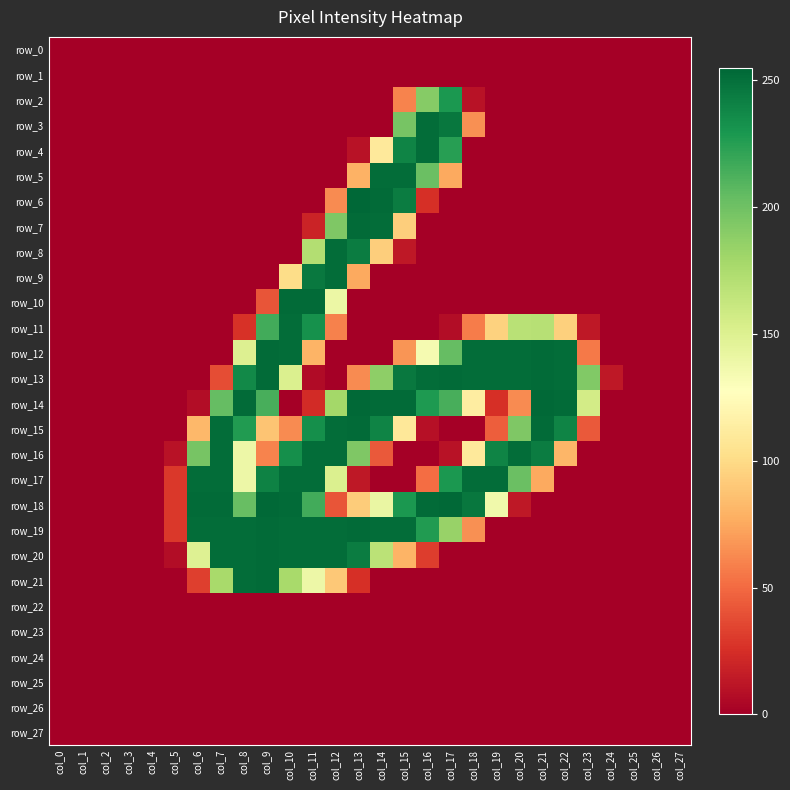

Reading right to left, transcribe all the data shown in this chart.

row_0: col_27=0	col_26=0	col_25=0	col_24=0	col_23=0	col_22=0	col_21=0	col_20=0	col_19=0	col_18=0	col_17=0	col_16=0	col_15=0	col_14=0	col_13=0	col_12=0	col_11=0	col_10=0	col_9=0	col_8=0	col_7=0	col_6=0	col_5=0	col_4=0	col_3=0	col_2=0	col_1=0	col_0=0
row_1: col_27=0	col_26=0	col_25=0	col_24=0	col_23=0	col_22=0	col_21=0	col_20=0	col_19=0	col_18=0	col_17=0	col_16=0	col_15=0	col_14=0	col_13=0	col_12=0	col_11=0	col_10=0	col_9=0	col_8=0	col_7=0	col_6=0	col_5=0	col_4=0	col_3=0	col_2=0	col_1=0	col_0=0
row_2: col_27=0	col_26=0	col_25=0	col_24=0	col_23=0	col_22=0	col_21=0	col_20=0	col_19=0	col_18=10	col_17=229	col_16=191	col_15=60	col_14=0	col_13=0	col_12=0	col_11=0	col_10=0	col_9=0	col_8=0	col_7=0	col_6=0	col_5=0	col_4=0	col_3=0	col_2=0	col_1=0	col_0=0
row_3: col_27=0	col_26=0	col_25=0	col_24=0	col_23=0	col_22=0	col_21=0	col_20=0	col_19=0	col_18=65	col_17=247	col_16=252	col_15=197	col_14=0	col_13=0	col_12=0	col_11=0	col_10=0	col_9=0	col_8=0	col_7=0	col_6=0	col_5=0	col_4=0	col_3=0	col_2=0	col_1=0	col_0=0
row_4: col_27=0	col_26=0	col_25=0	col_24=0	col_23=0	col_22=0	col_21=0	col_20=0	col_19=0	col_18=0	col_17=225	col_16=252	col_15=240	col_14=110	col_13=10	col_12=0	col_11=0	col_10=0	col_9=0	col_8=0	col_7=0	col_6=0	col_5=0	col_4=0	col_3=0	col_2=0	col_1=0	col_0=0
row_5: col_27=0	col_26=0	col_25=0	col_24=0	col_23=0	col_22=0	col_21=0	col_20=0	col_19=0	col_18=0	col_17=75	col_16=202	col_15=252	col_14=252	col_13=79	col_12=0	col_11=0	col_10=0	col_9=0	col_8=0	col_7=0	col_6=0	col_5=0	col_4=0	col_3=0	col_2=0	col_1=0	col_0=0
row_6: col_27=0	col_26=0	col_25=0	col_24=0	col_23=0	col_22=0	col_21=0	col_20=0	col_19=0	col_18=0	col_17=0	col_16=25	col_15=244	col_14=253	col_13=255	col_12=63	col_11=0	col_10=0	col_9=0	col_8=0	col_7=0	col_6=0	col_5=0	col_4=0	col_3=0	col_2=0	col_1=0	col_0=0
row_7: col_27=0	col_26=0	col_25=0	col_24=0	col_23=0	col_22=0	col_21=0	col_20=0	col_19=0	col_18=0	col_17=0	col_16=0	col_15=93	col_14=252	col_13=253	col_12=194	col_11=19	col_10=0	col_9=0	col_8=0	col_7=0	col_6=0	col_5=0	col_4=0	col_3=0	col_2=0	col_1=0	col_0=0
row_8: col_27=0	col_26=0	col_25=0	col_24=0	col_23=0	col_22=0	col_21=0	col_20=0	col_19=0	col_18=0	col_17=0	col_16=0	col_15=13	col_14=93	col_13=244	col_12=252	col_11=172	col_10=0	col_9=0	col_8=0	col_7=0	col_6=0	col_5=0	col_4=0	col_3=0	col_2=0	col_1=0	col_0=0
row_9: col_27=0	col_26=0	col_25=0	col_24=0	col_23=0	col_22=0	col_21=0	col_20=0	col_19=0	col_18=0	col_17=0	col_16=0	col_15=0	col_14=0	col_13=75	col_12=252	col_11=246	col_10=101	col_9=0	col_8=0	col_7=0	col_6=0	col_5=0	col_4=0	col_3=0	col_2=0	col_1=0	col_0=0
row_10: col_27=0	col_26=0	col_25=0	col_24=0	col_23=0	col_22=0	col_21=0	col_20=0	col_19=0	col_18=0	col_17=0	col_16=0	col_15=0	col_14=0	col_13=0	col_12=140	col_11=253	col_10=253	col_9=41	col_8=0	col_7=0	col_6=0	col_5=0	col_4=0	col_3=0	col_2=0	col_1=0	col_0=0
row_11: col_27=0	col_26=0	col_25=0	col_24=0	col_23=13	col_22=94	col_21=170	col_20=169	col_19=95	col_18=57	col_17=7	col_16=0	col_15=0	col_14=0	col_13=0	col_12=59	col_11=233	col_10=252	col_9=216	col_8=26	col_7=0	col_6=0	col_5=0	col_4=0	col_3=0	col_2=0	col_1=0	col_0=0
row_12: col_27=0	col_26=0	col_25=0	col_24=0	col_23=56	col_22=252	col_21=253	col_20=252	col_19=252	col_18=252	col_17=204	col_16=134	col_15=67	col_14=0	col_13=0	col_12=0	col_11=80	col_10=252	col_9=253	col_8=150	col_7=0	col_6=0	col_5=0	col_4=0	col_3=0	col_2=0	col_1=0	col_0=0
row_13: col_27=0	col_26=0	col_25=0	col_24=13	col_23=193	col_22=252	col_21=253	col_20=252	col_19=252	col_18=252	col_17=253	col_16=252	col_15=246	col_14=188	col_13=63	col_12=0	col_11=6	col_10=151	col_9=253	col_8=237	col_7=38	col_6=0	col_5=0	col_4=0	col_3=0	col_2=0	col_1=0	col_0=0
row_14: col_27=0	col_26=0	col_25=0	col_24=0	col_23=156	col_22=253	col_21=254	col_20=63	col_19=25	col_18=113	col_17=214	col_16=228	col_15=253	col_14=253	col_13=254	col_12=179	col_11=23	col_10=0	col_9=214	col_8=253	col_7=204	col_6=7	col_5=0	col_4=0	col_3=0	col_2=0	col_1=0	col_0=0
row_15: col_27=0	col_26=0	col_25=0	col_24=0	col_23=43	col_22=240	col_21=253	col_20=194	col_19=45	col_18=0	col_17=0	col_16=9	col_15=109	col_14=240	col_13=253	col_12=252	col_11=234	col_10=63	col_9=88	col_8=227	col_7=252	col_6=82	col_5=0	col_4=0	col_3=0	col_2=0	col_1=0	col_0=0
row_16: col_27=0	col_26=0	col_25=0	col_24=0	col_23=0	col_22=81	col_21=244	col_20=252	col_19=240	col_18=110	col_17=10	col_16=0	col_15=0	col_14=43	col_13=194	col_12=252	col_11=252	col_10=234	col_9=60	col_8=139	col_7=252	col_6=197	col_5=10	col_4=0	col_3=0	col_2=0	col_1=0	col_0=0
row_17: col_27=0	col_26=0	col_25=0	col_24=0	col_23=0	col_22=0	col_21=75	col_20=202	col_19=252	col_18=252	col_17=229	col_16=51	col_15=0	col_14=0	col_13=13	col_12=151	col_11=252	col_10=252	col_9=241	col_8=139	col_7=252	col_6=252	col_5=29	col_4=0	col_3=0	col_2=0	col_1=0	col_0=0
row_18: col_27=0	col_26=0	col_25=0	col_24=0	col_23=0	col_22=0	col_21=0	col_20=13	col_19=137	col_18=247	col_17=254	col_16=253	col_15=229	col_14=141	col_13=92	col_12=41	col_11=216	col_10=253	col_9=254	col_8=203	col_7=253	col_6=253	col_5=29	col_4=0	col_3=0	col_2=0	col_1=0	col_0=0
row_19: col_27=0	col_26=0	col_25=0	col_24=0	col_23=0	col_22=0	col_21=0	col_20=0	col_19=0	col_18=65	col_17=184	col_16=227	col_15=252	col_14=252	col_13=253	col_12=252	col_11=252	col_10=252	col_9=253	col_8=252	col_7=252	col_6=252	col_5=29	col_4=0	col_3=0	col_2=0	col_1=0	col_0=0
row_20: col_27=0	col_26=0	col_25=0	col_24=0	col_23=0	col_22=0	col_21=0	col_20=0	col_19=0	col_18=0	col_17=0	col_16=31	col_15=80	col_14=168	col_13=244	col_12=252	col_11=252	col_10=252	col_9=253	col_8=252	col_7=252	col_6=149	col_5=7	col_4=0	col_3=0	col_2=0	col_1=0	col_0=0
row_21: col_27=0	col_26=0	col_25=0	col_24=0	col_23=0	col_22=0	col_21=0	col_20=0	col_19=0	col_18=0	col_17=0	col_16=0	col_15=0	col_14=0	col_13=25	col_12=90	col_11=139	col_10=177	col_9=253	col_8=252	col_7=177	col_6=32	col_5=0	col_4=0	col_3=0	col_2=0	col_1=0	col_0=0
row_22: col_27=0	col_26=0	col_25=0	col_24=0	col_23=0	col_22=0	col_21=0	col_20=0	col_19=0	col_18=0	col_17=0	col_16=0	col_15=0	col_14=0	col_13=0	col_12=0	col_11=0	col_10=0	col_9=0	col_8=0	col_7=0	col_6=0	col_5=0	col_4=0	col_3=0	col_2=0	col_1=0	col_0=0
row_23: col_27=0	col_26=0	col_25=0	col_24=0	col_23=0	col_22=0	col_21=0	col_20=0	col_19=0	col_18=0	col_17=0	col_16=0	col_15=0	col_14=0	col_13=0	col_12=0	col_11=0	col_10=0	col_9=0	col_8=0	col_7=0	col_6=0	col_5=0	col_4=0	col_3=0	col_2=0	col_1=0	col_0=0
row_24: col_27=0	col_26=0	col_25=0	col_24=0	col_23=0	col_22=0	col_21=0	col_20=0	col_19=0	col_18=0	col_17=0	col_16=0	col_15=0	col_14=0	col_13=0	col_12=0	col_11=0	col_10=0	col_9=0	col_8=0	col_7=0	col_6=0	col_5=0	col_4=0	col_3=0	col_2=0	col_1=0	col_0=0
row_25: col_27=0	col_26=0	col_25=0	col_24=0	col_23=0	col_22=0	col_21=0	col_20=0	col_19=0	col_18=0	col_17=0	col_16=0	col_15=0	col_14=0	col_13=0	col_12=0	col_11=0	col_10=0	col_9=0	col_8=0	col_7=0	col_6=0	col_5=0	col_4=0	col_3=0	col_2=0	col_1=0	col_0=0
row_26: col_27=0	col_26=0	col_25=0	col_24=0	col_23=0	col_22=0	col_21=0	col_20=0	col_19=0	col_18=0	col_17=0	col_16=0	col_15=0	col_14=0	col_13=0	col_12=0	col_11=0	col_10=0	col_9=0	col_8=0	col_7=0	col_6=0	col_5=0	col_4=0	col_3=0	col_2=0	col_1=0	col_0=0
row_27: col_27=0	col_26=0	col_25=0	col_24=0	col_23=0	col_22=0	col_21=0	col_20=0	col_19=0	col_18=0	col_17=0	col_16=0	col_15=0	col_14=0	col_13=0	col_12=0	col_11=0	col_10=0	col_9=0	col_8=0	col_7=0	col_6=0	col_5=0	col_4=0	col_3=0	col_2=0	col_1=0	col_0=0